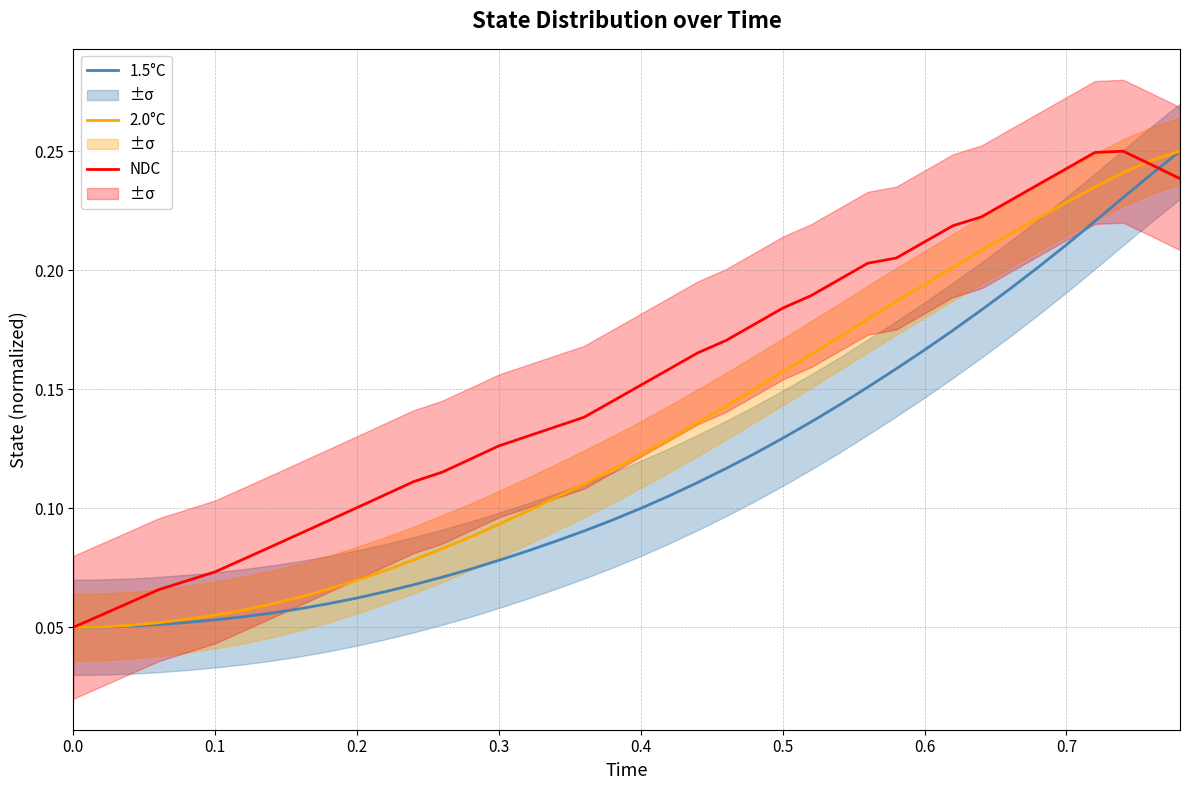

Is it true that 2.0°C equals 0.0 at 0.0?

False